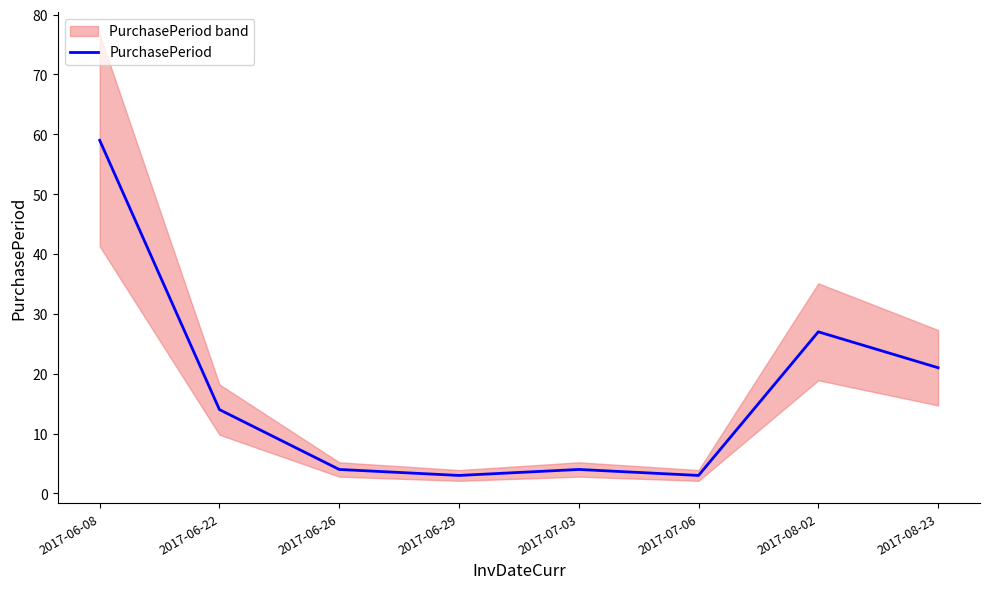

What is the sum of the values at 2017-06-22 and 2017-07-06?

17